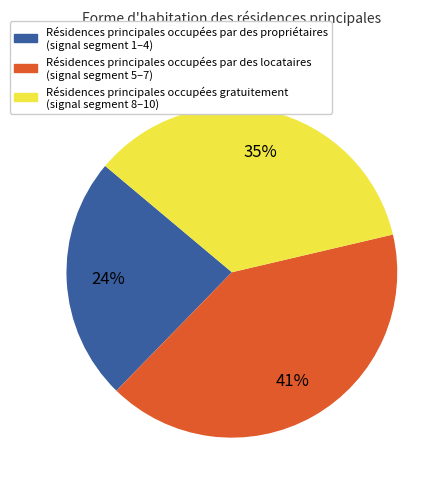

To the nearest percent, what is the difference between the largest and smallest slice percentages?

17%